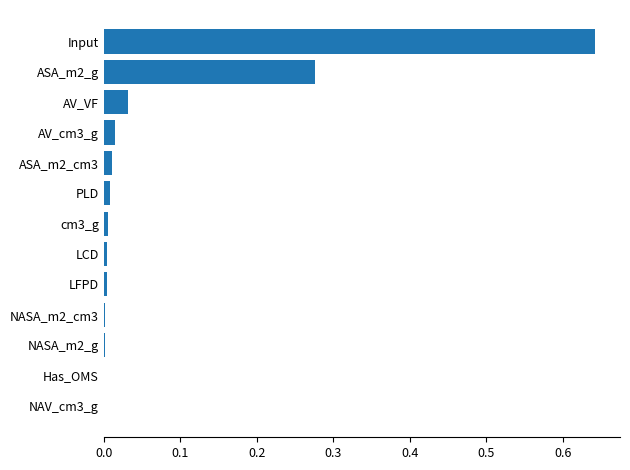

The chart shows a value of 0.5 at ASA_m2_g. True or false?

False